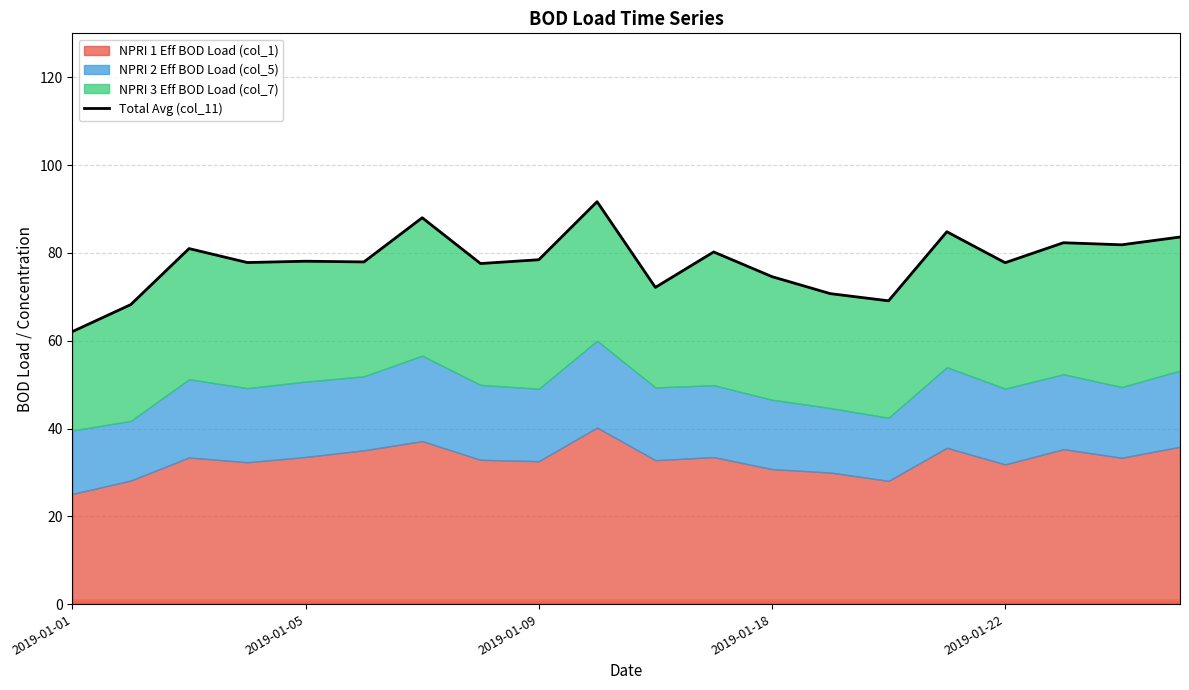

Which category has the lowest value in the Total Avg (col_11) series?

2019-01-01